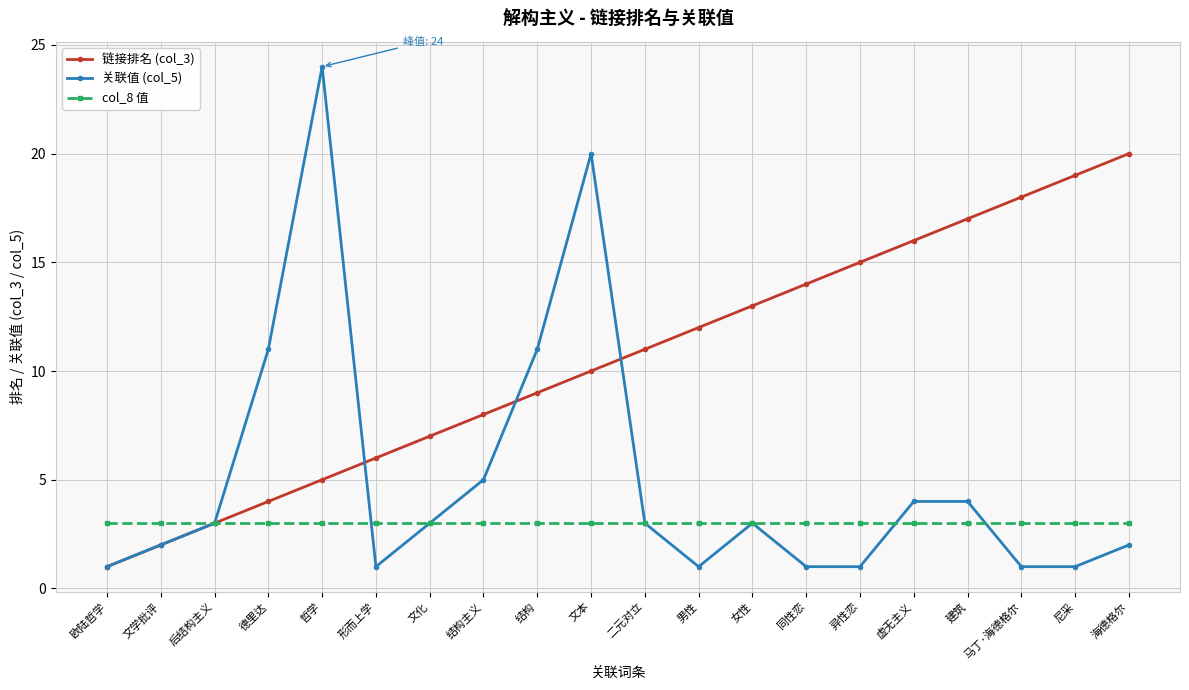

Reading right to left, transcribe all the data shown in this chart.

链接排名 (col_3): 海德格尔=20	尼采=19	马丁·海德格尔=18	建筑=17	虚无主义=16	异性恋=15	同性恋=14	女性=13	男性=12	二元对立=11	文本=10	结构=9	结构主义=8	文化=7	形而上学=6	哲学=5	德里达=4	后结构主义=3	文学批评=2	欧陆哲学=1
关联值 (col_5): 海德格尔=2	尼采=1	马丁·海德格尔=1	建筑=4	虚无主义=4	异性恋=1	同性恋=1	女性=3	男性=1	二元对立=3	文本=20	结构=11	结构主义=5	文化=3	形而上学=1	哲学=24	德里达=11	后结构主义=3	文学批评=2	欧陆哲学=1
col_8 值: 海德格尔=3	尼采=3	马丁·海德格尔=3	建筑=3	虚无主义=3	异性恋=3	同性恋=3	女性=3	男性=3	二元对立=3	文本=3	结构=3	结构主义=3	文化=3	形而上学=3	哲学=3	德里达=3	后结构主义=3	文学批评=3	欧陆哲学=3